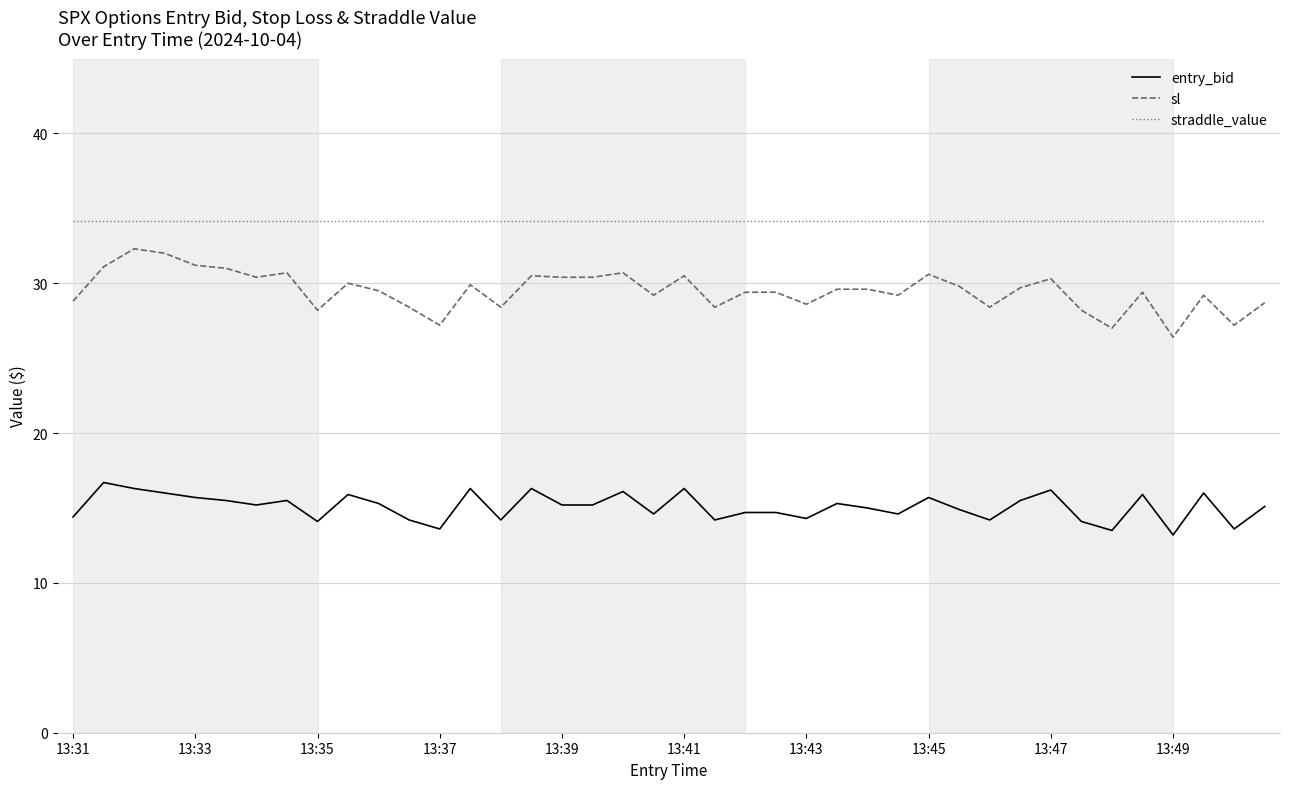

What is the difference between the maximum and minimum values in the sl series?

5.9